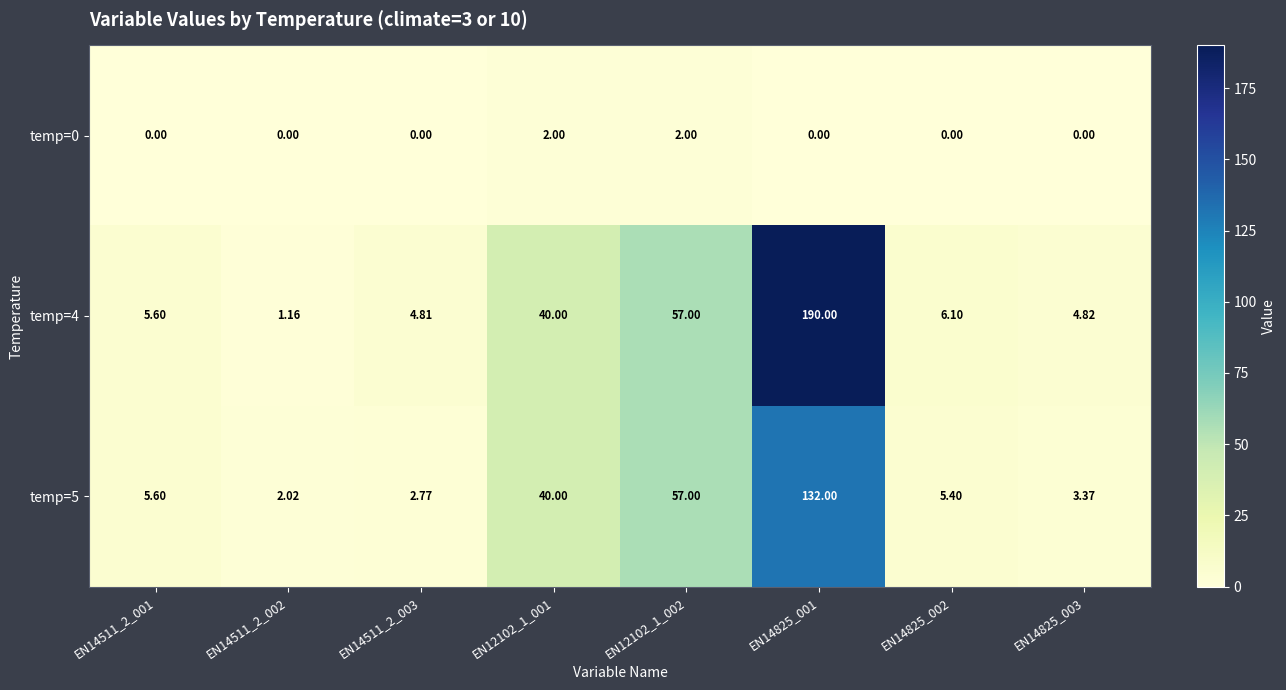

Is the value of temp=4 at EN14511_2_003 greater than the value of temp=5 at EN12102_1_002?

No